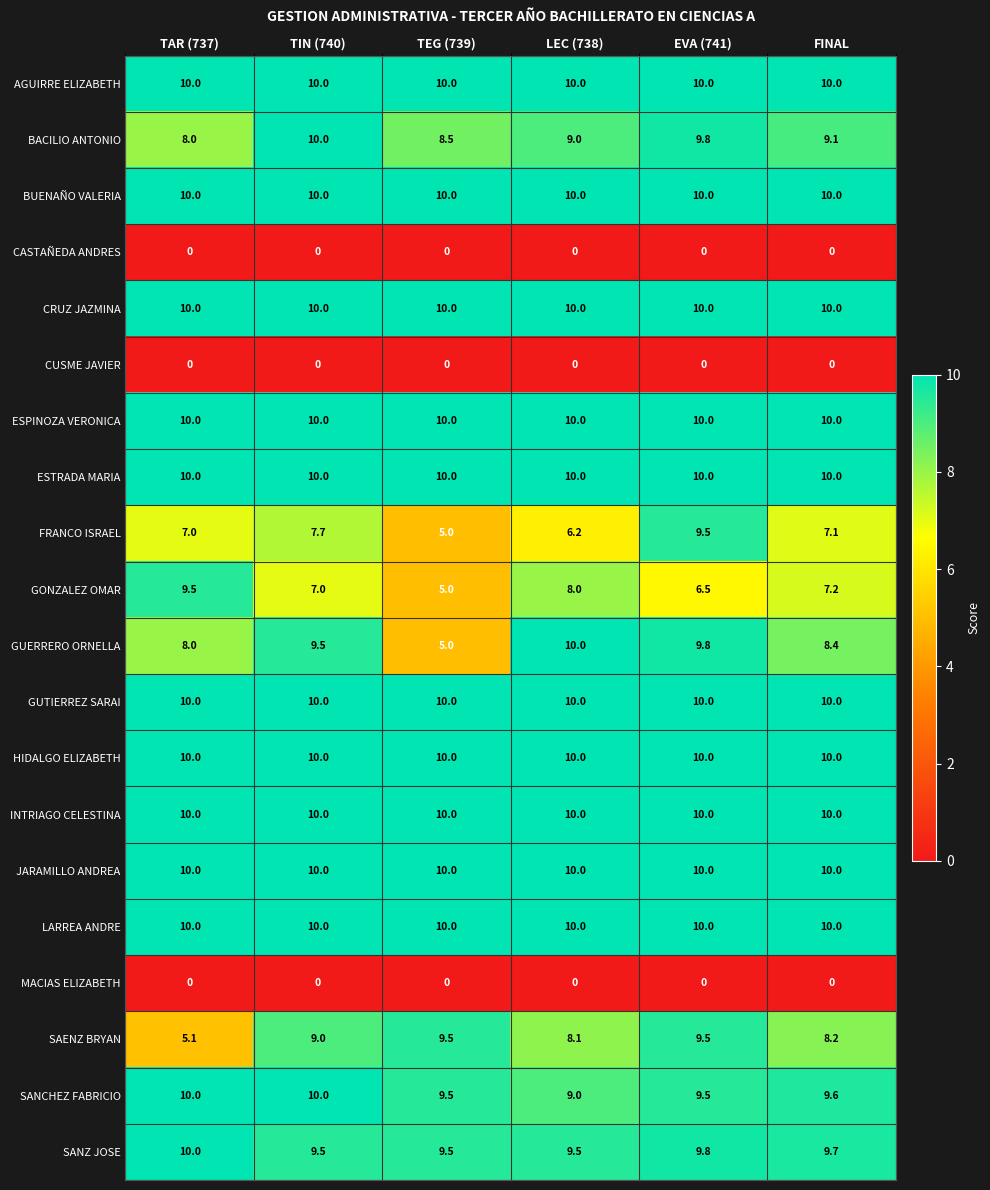

Where is SAENZ BRYAN nearest to the value 7?

LEC (738)